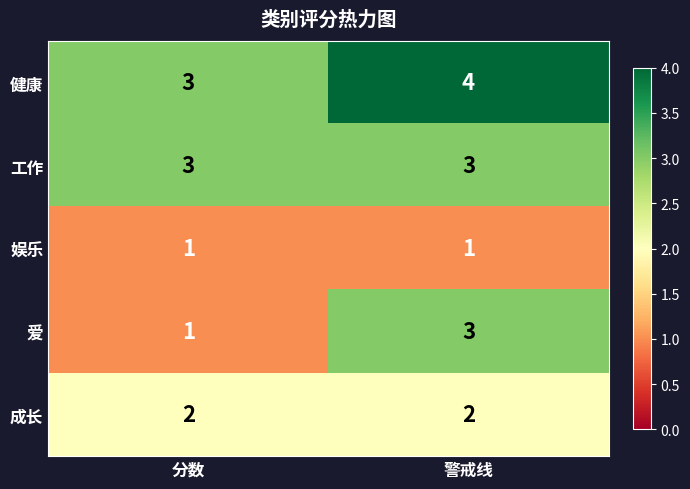

What is the maximum value shown in the chart?

4